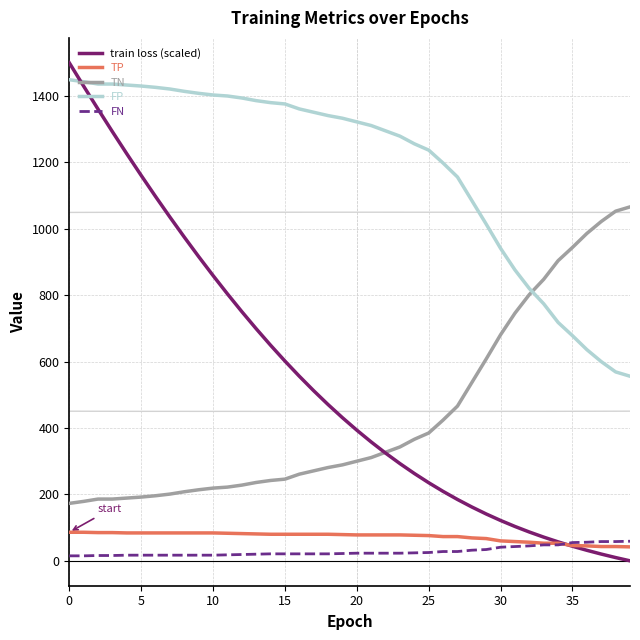

Is this an area chart (filled region under the line)?

No